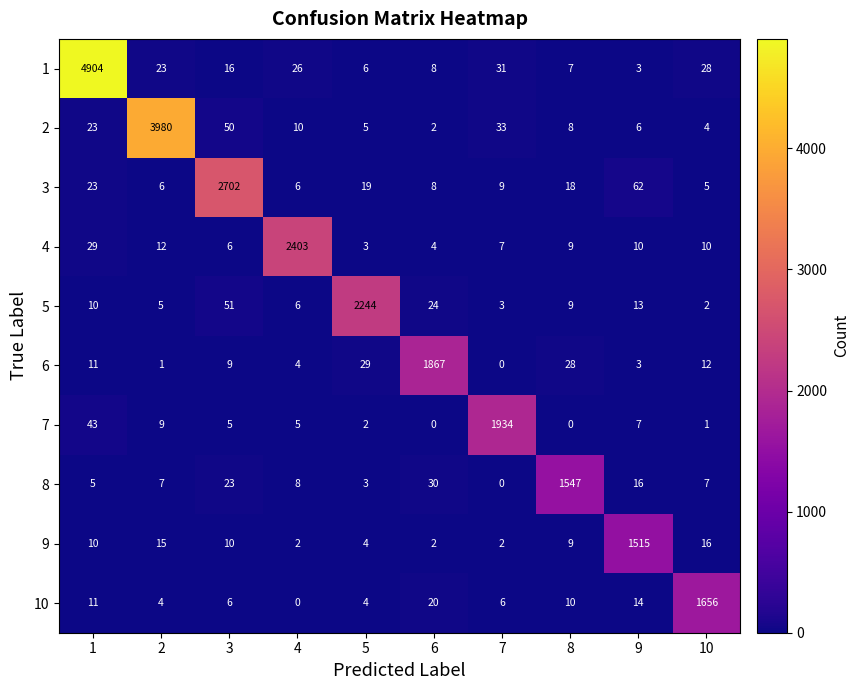

At which category is the sum across all series the highest?

1